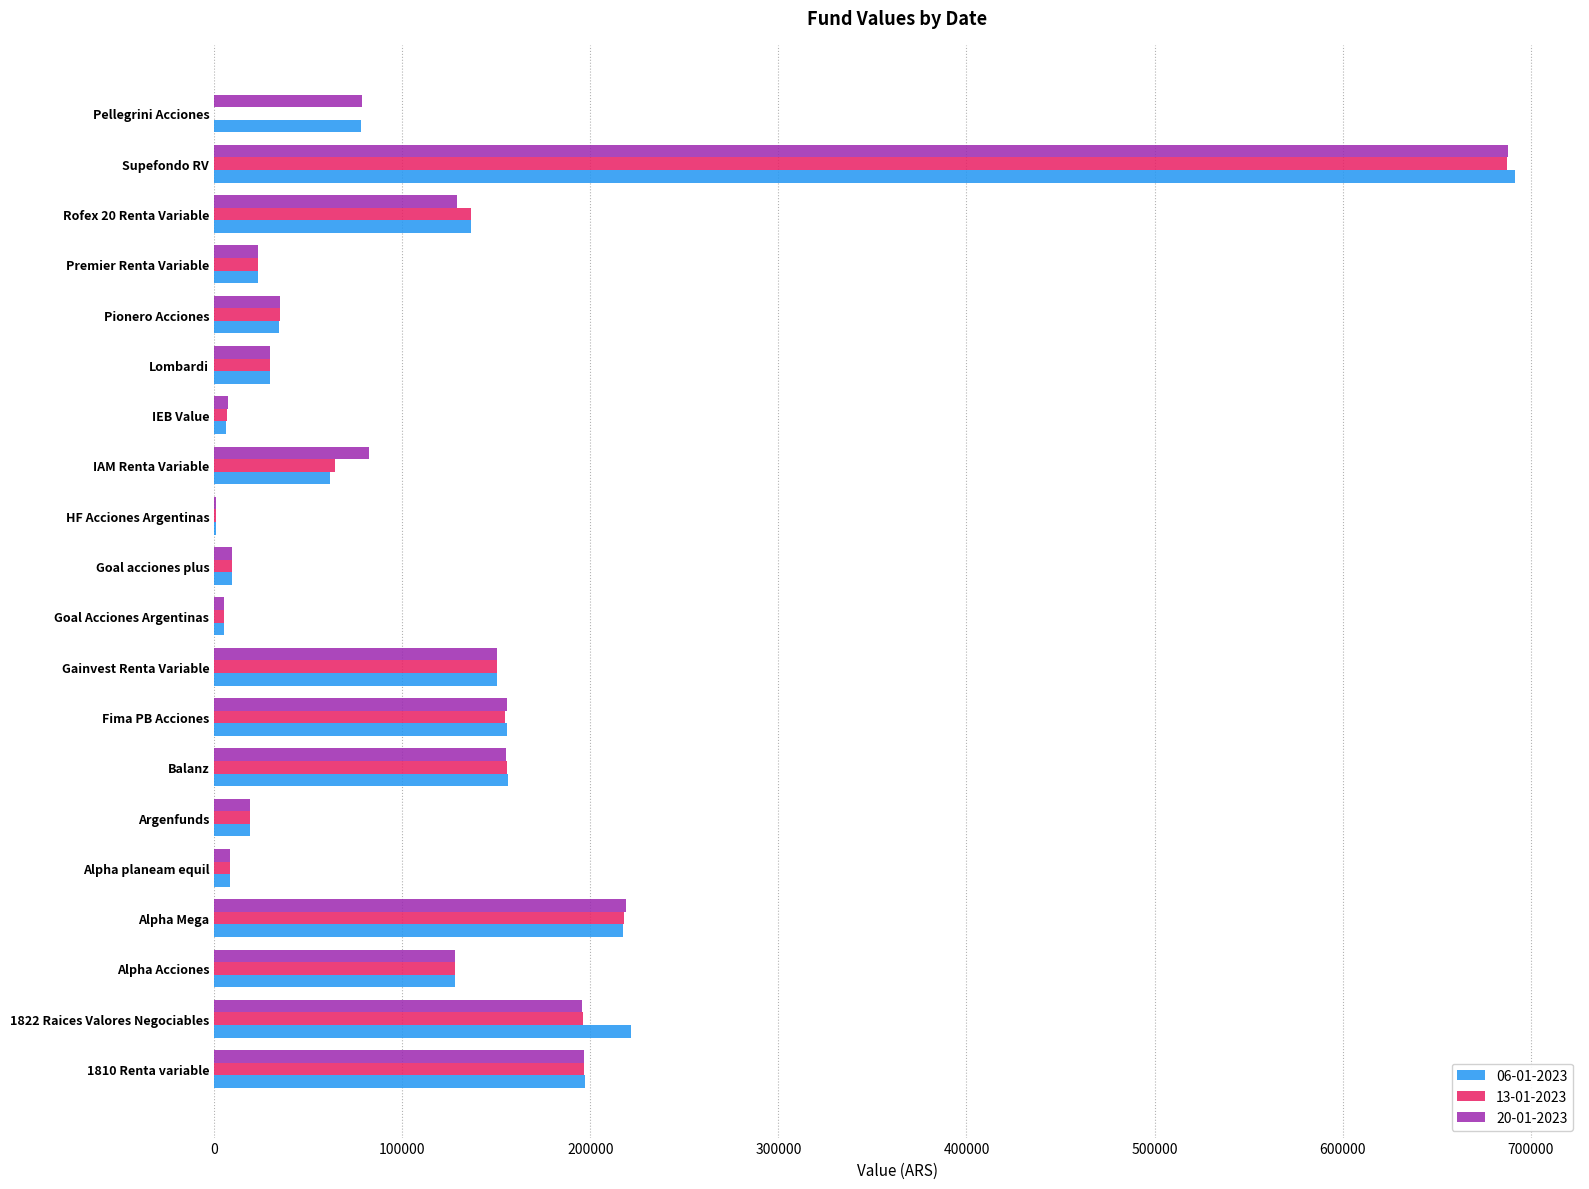

What is the greatest value displayed?

691621.5